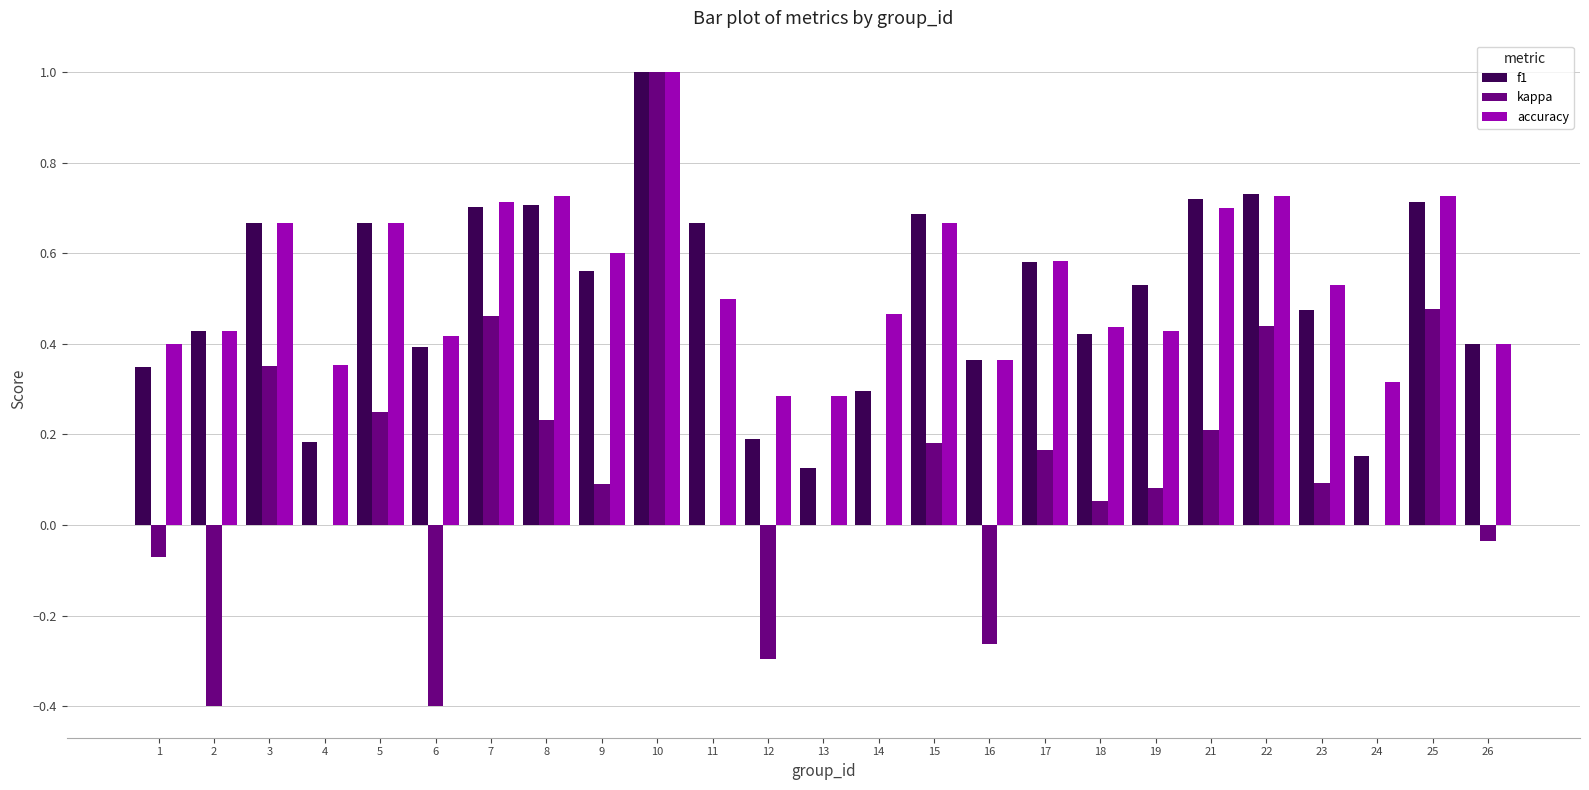

At which label does accuracy reach its peak?

10